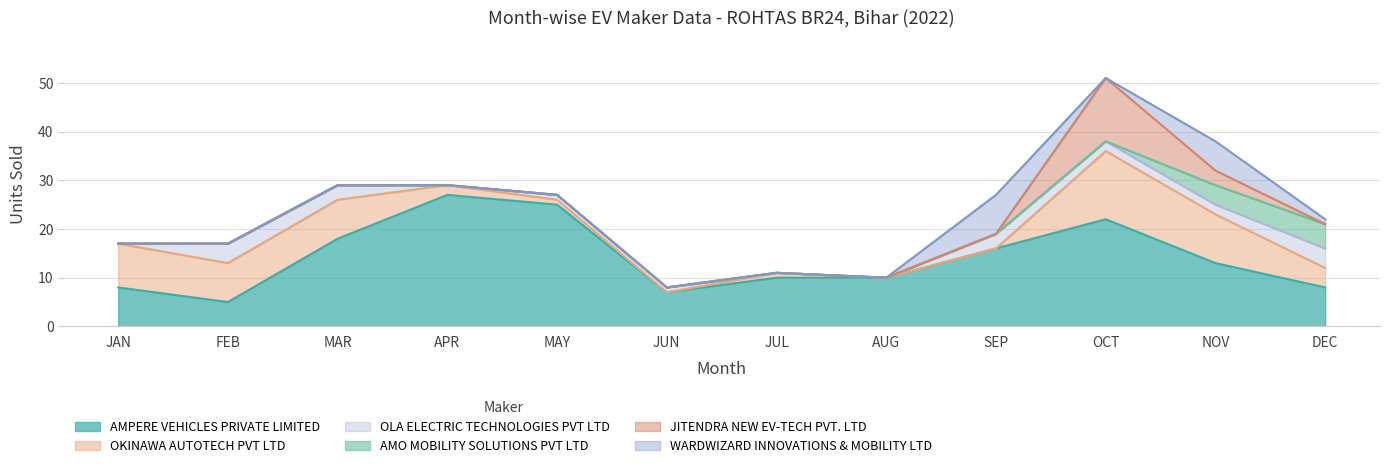

Does the chart display data point markers on the line(s)?

No